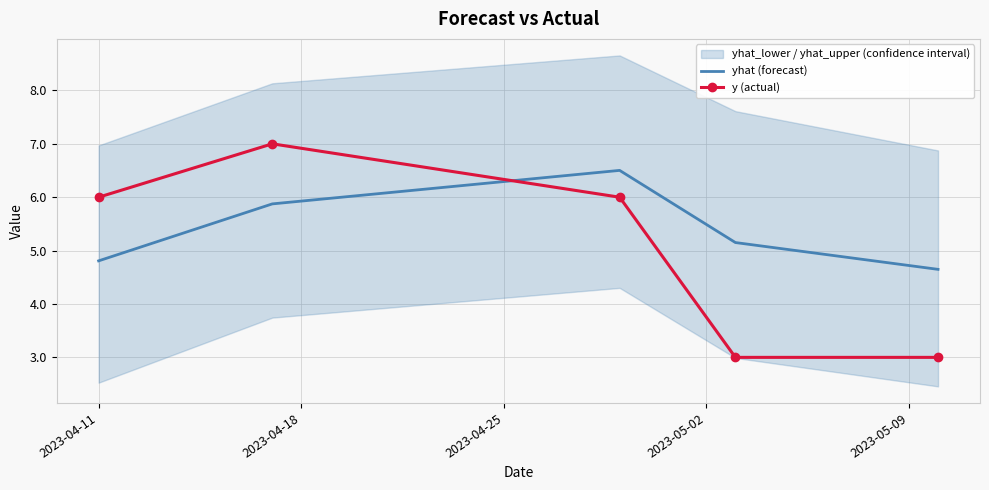

Reading left to right, list all the values displayed in this chart.

yhat (forecast): 4.8	5.9	6.5	5.2	4.6
y (actual): 6.0	7.0	6.0	3.0	3.0